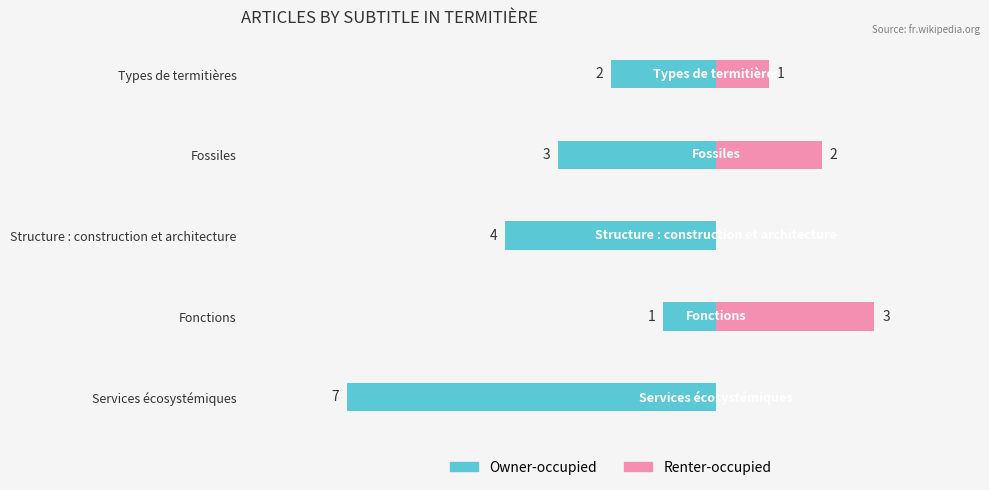

How many data points in Owner-occupied are above -3?

2